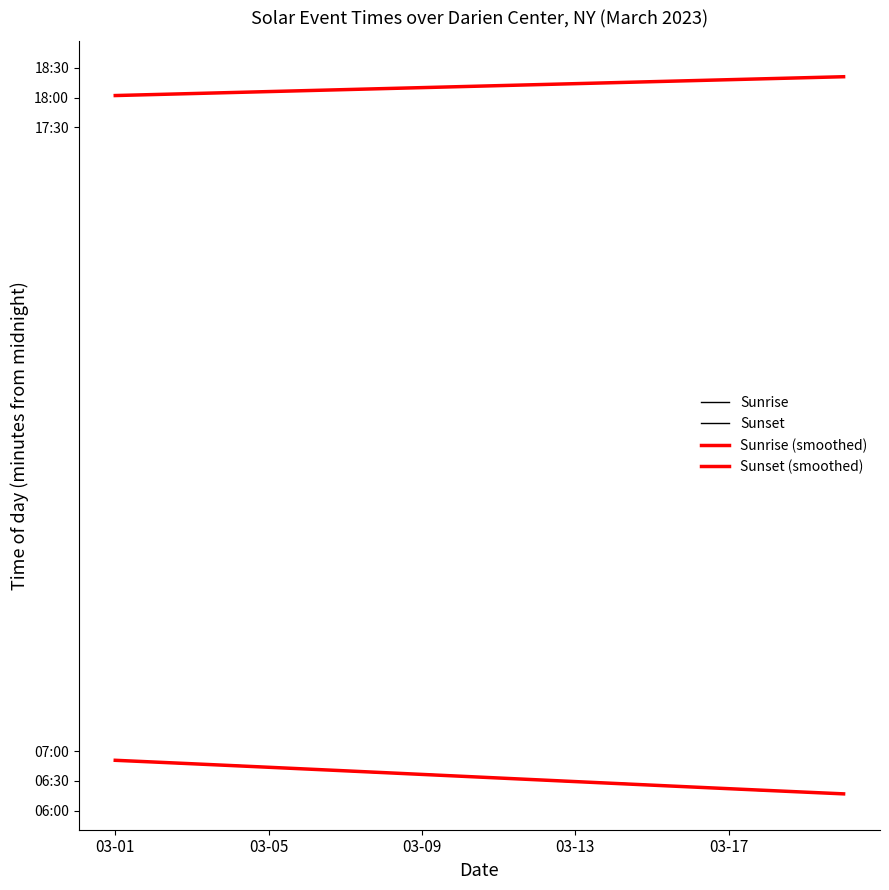

What is the value of the Sunset (smoothed) point at the 15th from the left?

1096.0